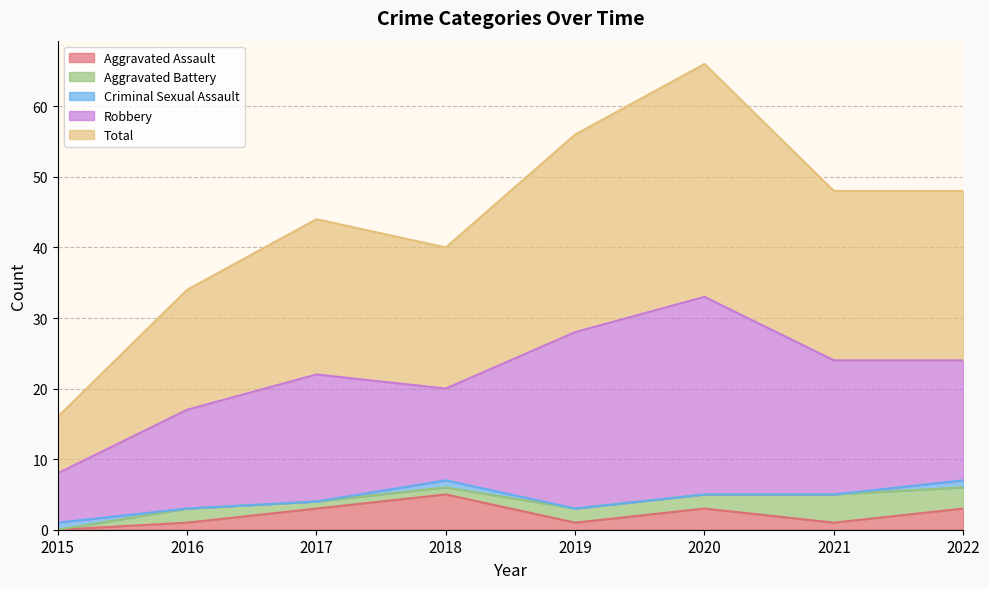

True or false: Aggravated Assault has a value of 2 at 2016.

False